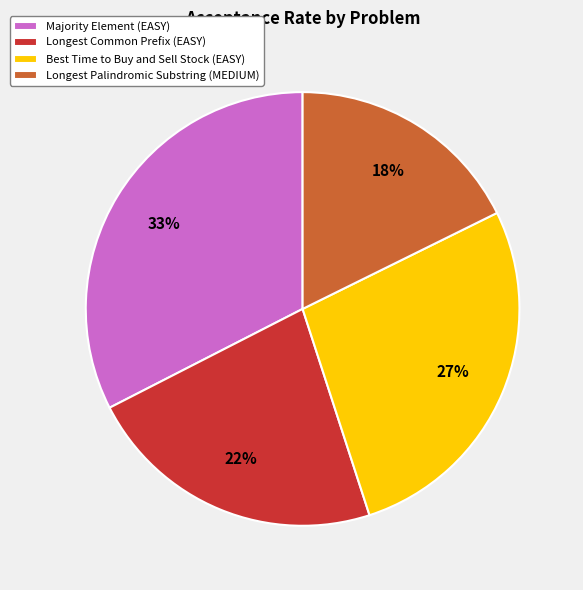

To the nearest percent, what is the difference between the largest and smallest slice percentages?

15%